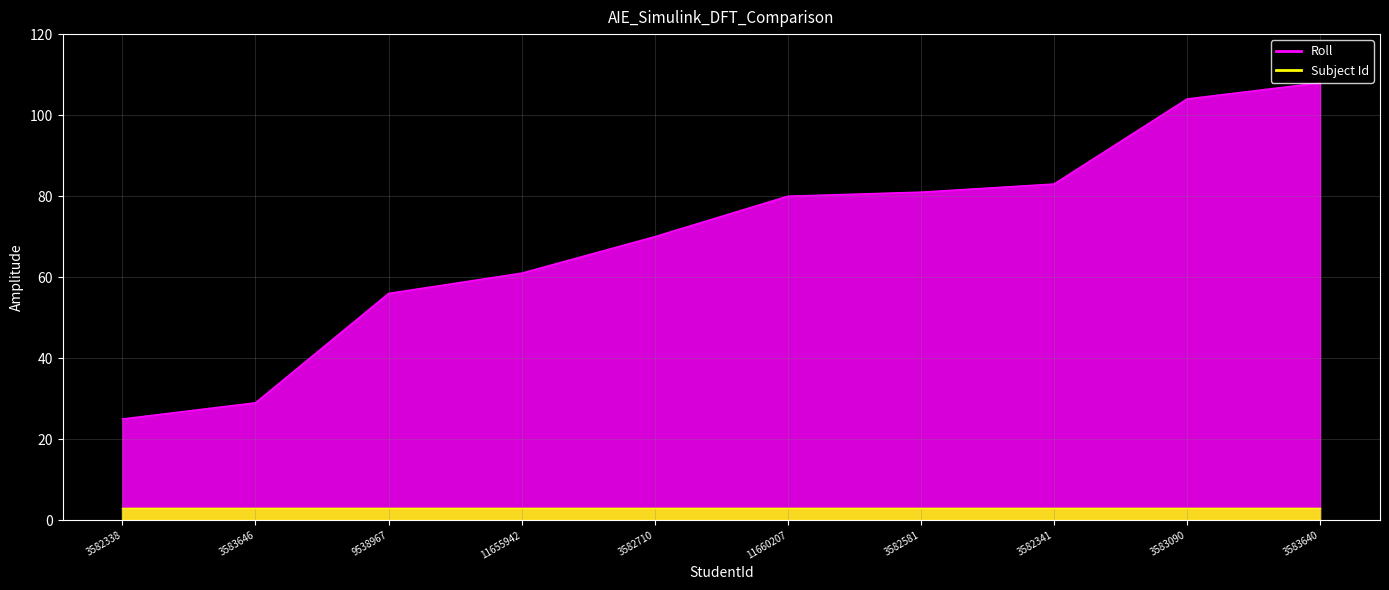

Reading left to right, extract all data points from this chart.

3582338=25	3583646=29	9538967=56	11655942=61	3582710=70	11660207=80	3582581=81	3582341=83	3583090=104	3583640=108